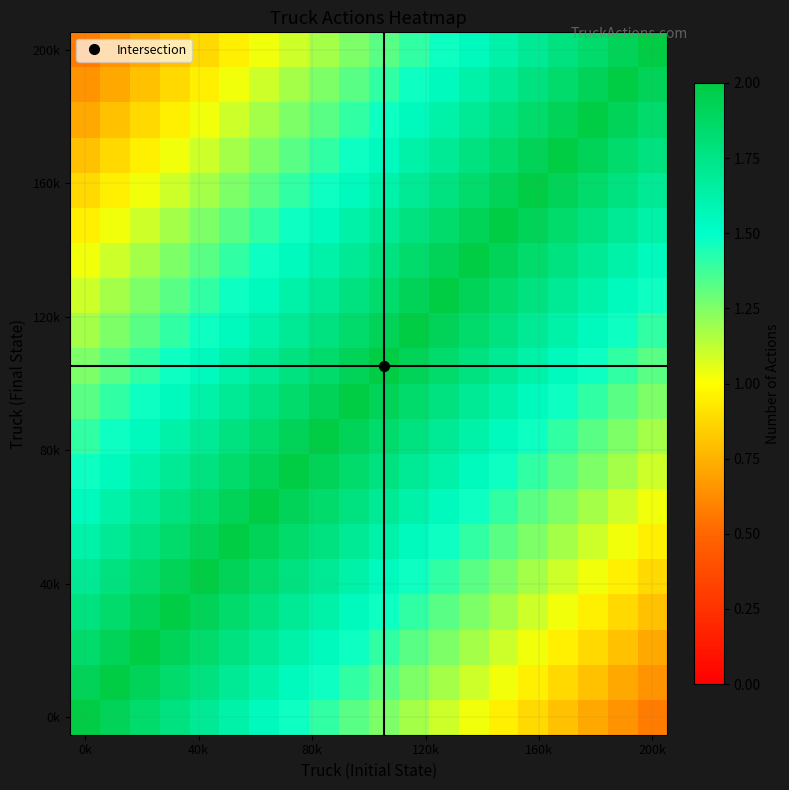

How many data points does each series have?

20